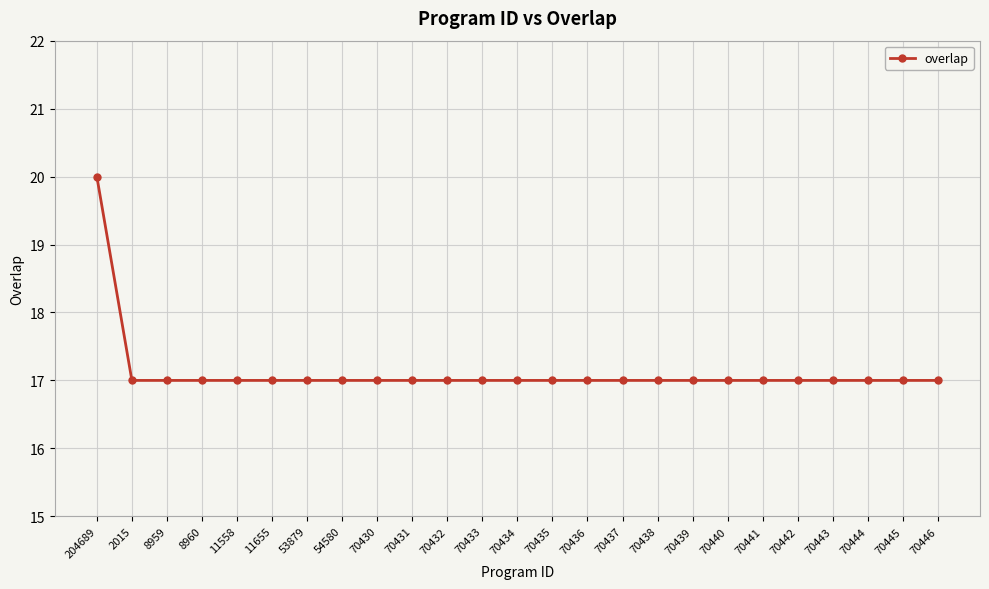

Is it true that the value at 70441 is 17?

True